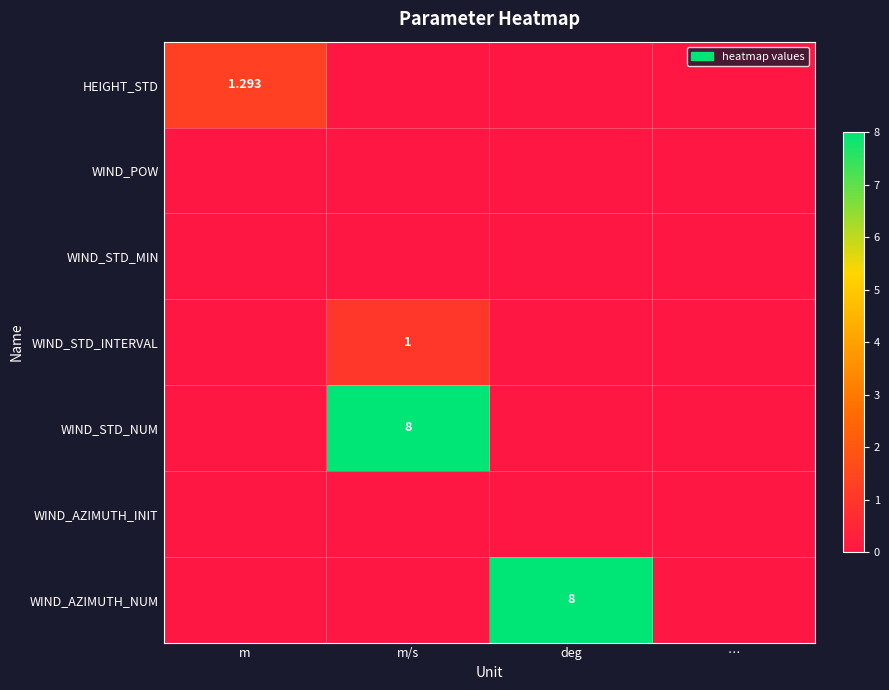

What is the total value across all series at deg?

8.0